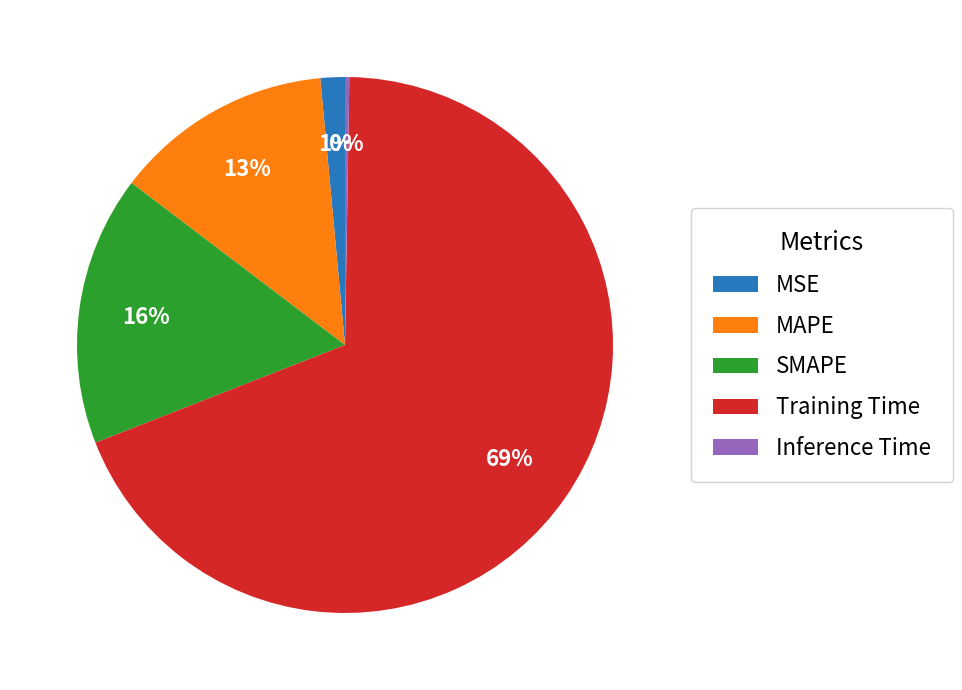

Which category has the biggest portion of the pie?

Training Time